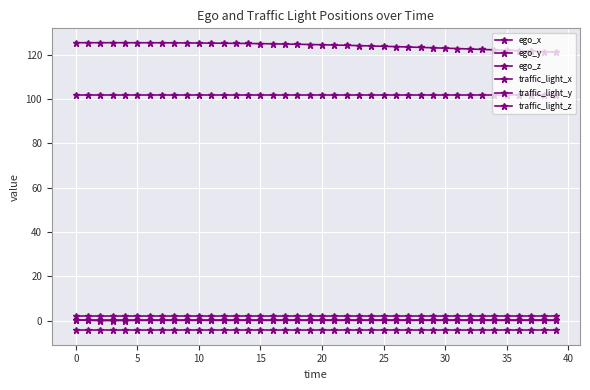

Does the chart have visible grid lines?

Yes